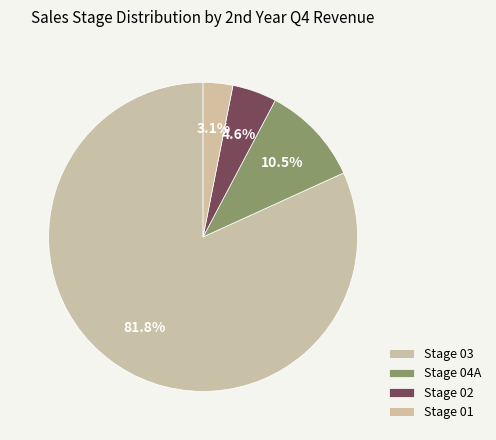

How many segments does this pie chart have?

4